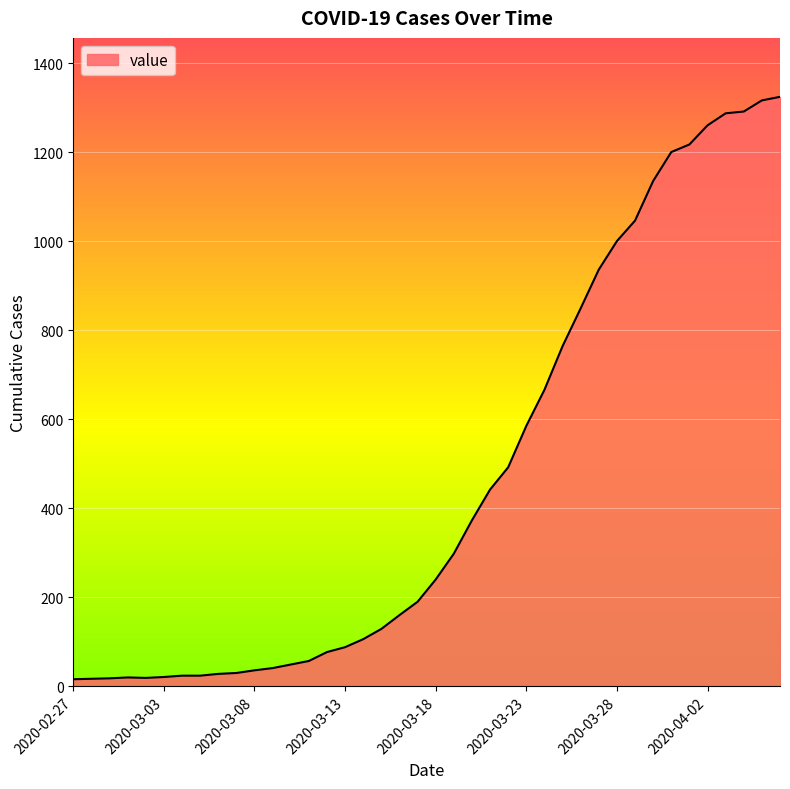

What is the sum of all values?

18871